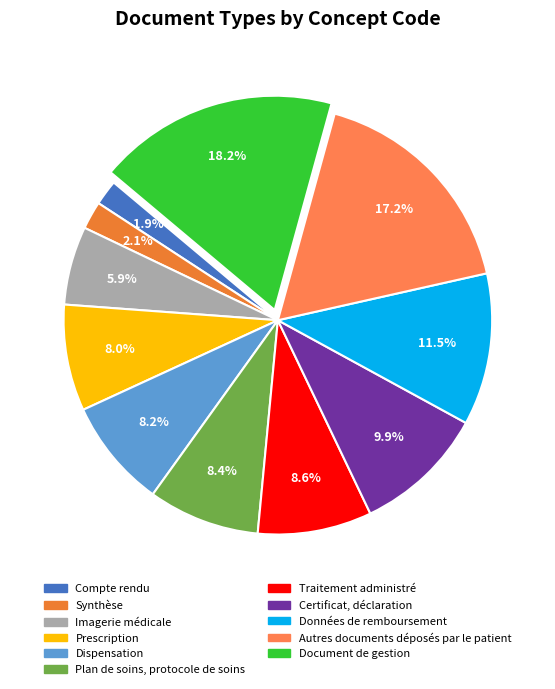

What is the smallest slice in the pie chart?

Compte rendu